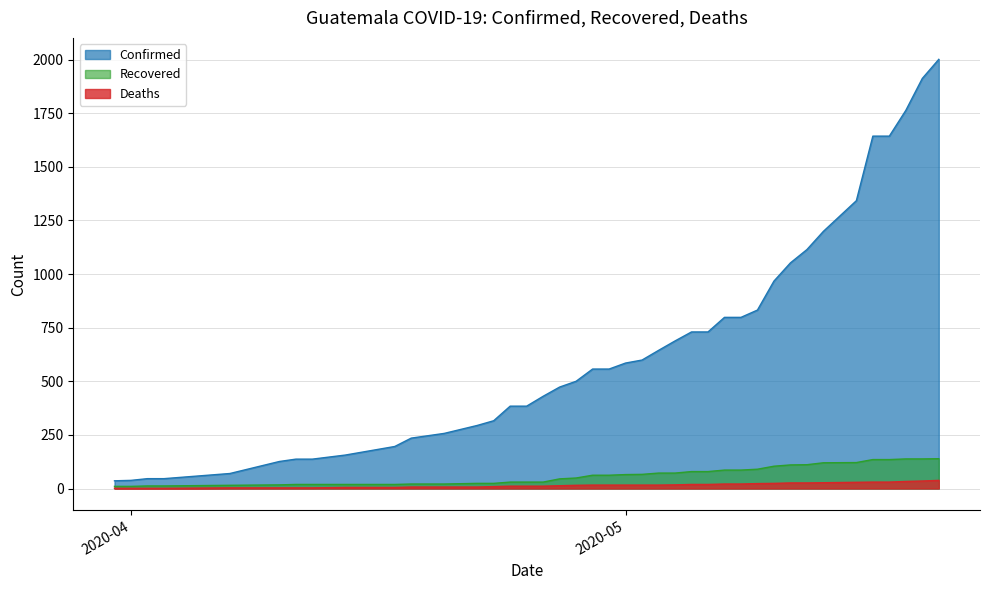

Which series has the largest range (max minus min)?

Confirmed